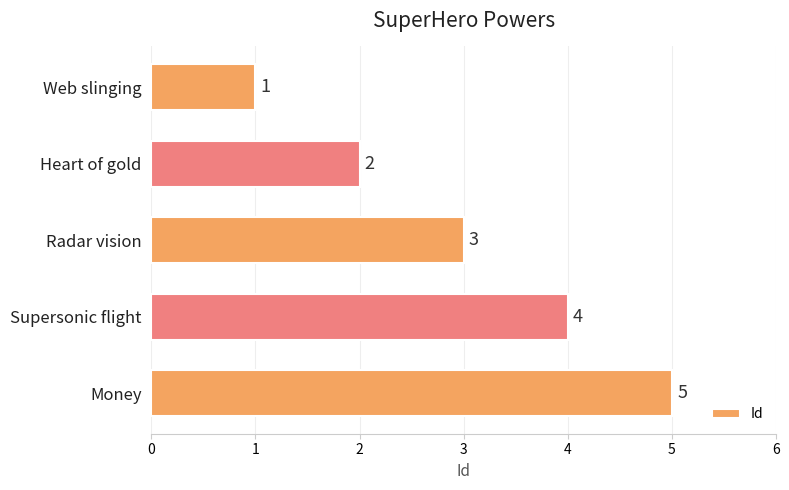

What is the sum of all values?

15